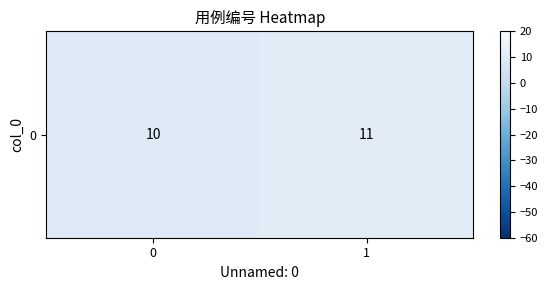

What is the ratio of the value at 1 to the value at 0?

1.1